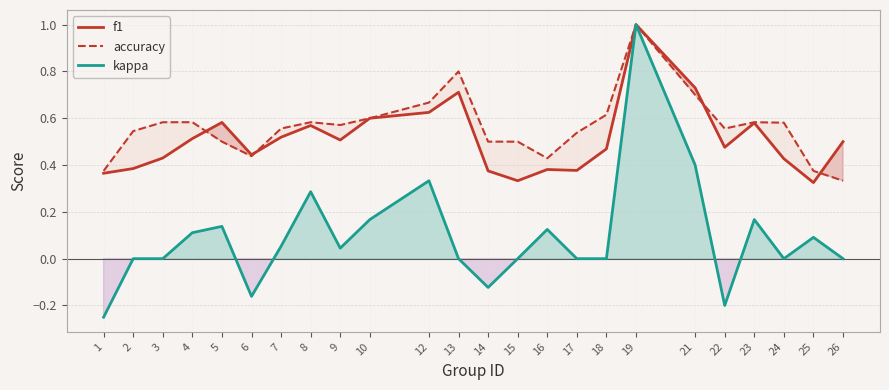

How many data points in kappa are above 0?

12